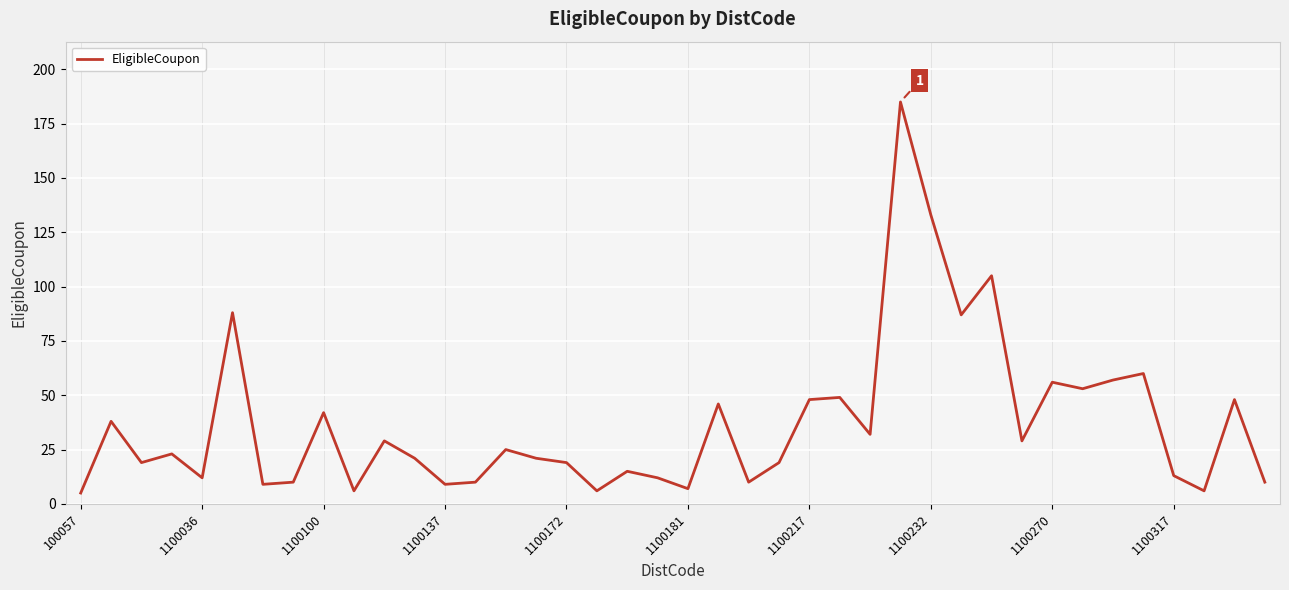

What is the smallest value displayed?

5